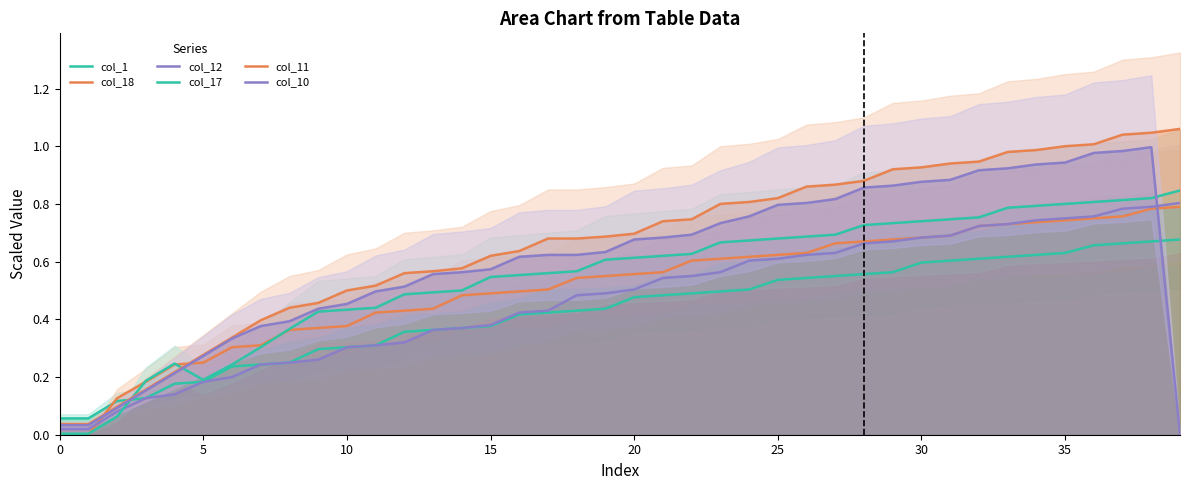

Between 36 and 35, which is larger?

36